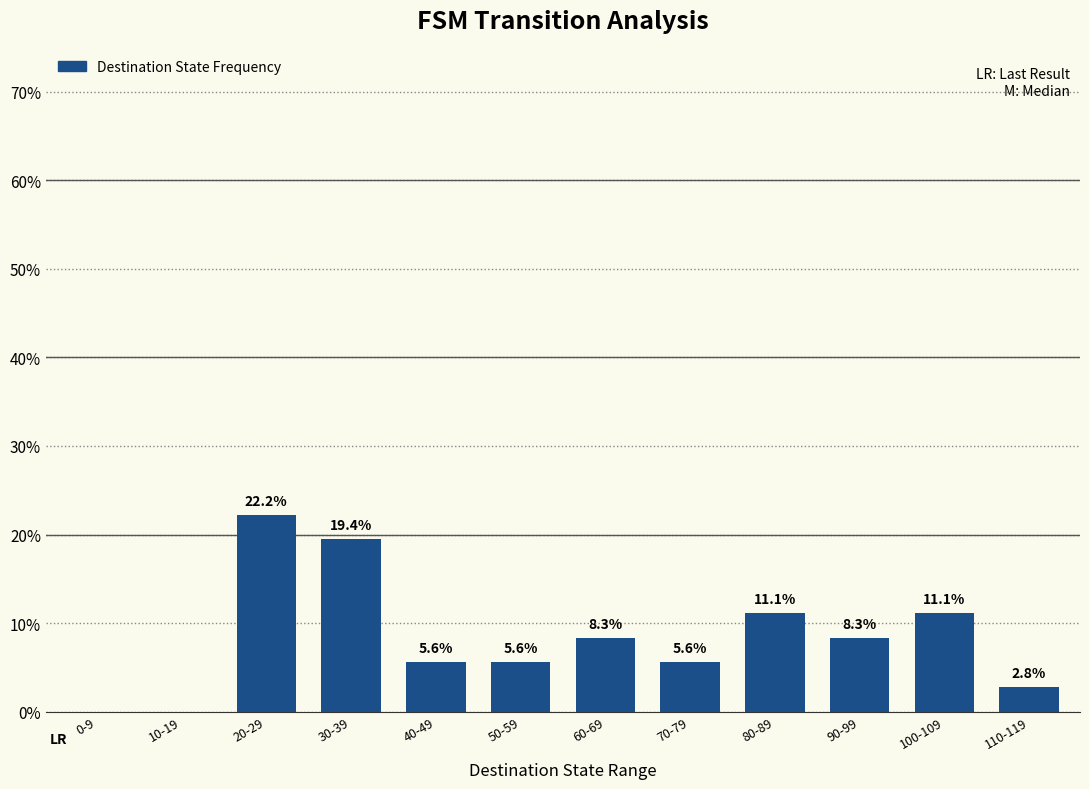

What is the change in value from 20-29 to 110-119?

-19.4